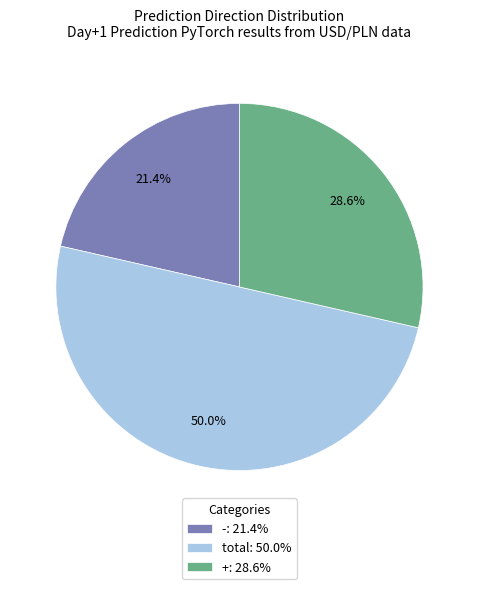

Approximately how many times larger is the value at total: 50.0% compared to -: 21.4%?

2.3